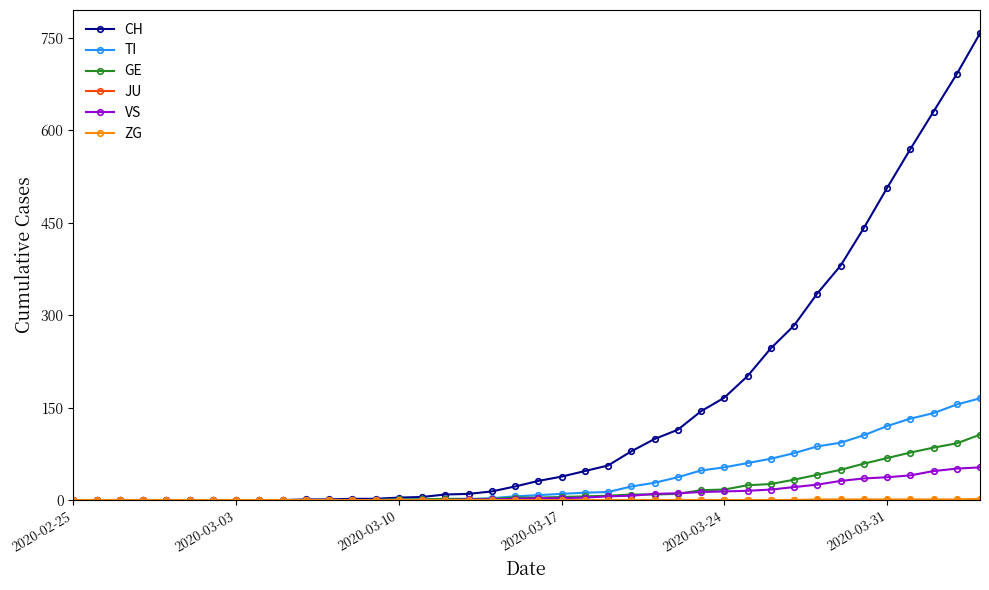

What is the greatest value displayed?

757